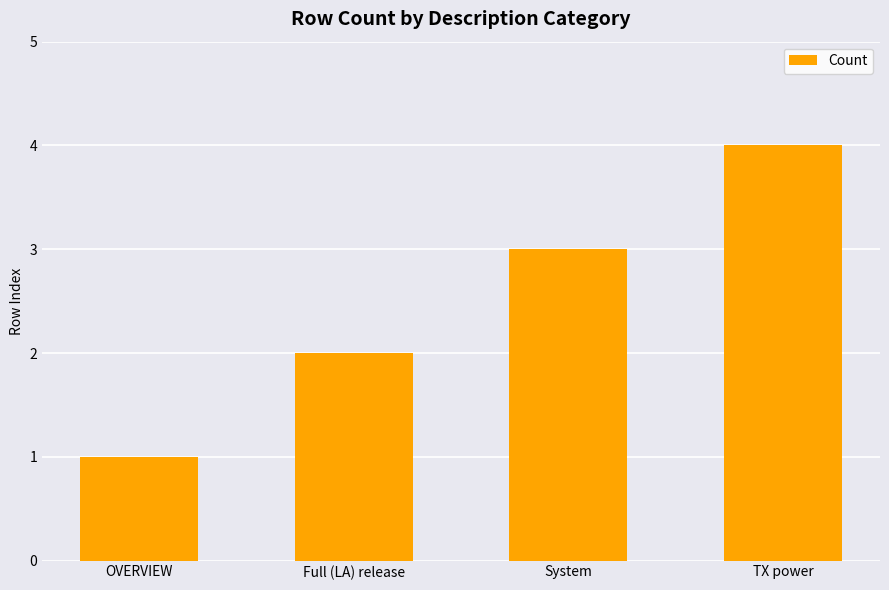

At which category does the chart reach its minimum across all series?

OVERVIEW